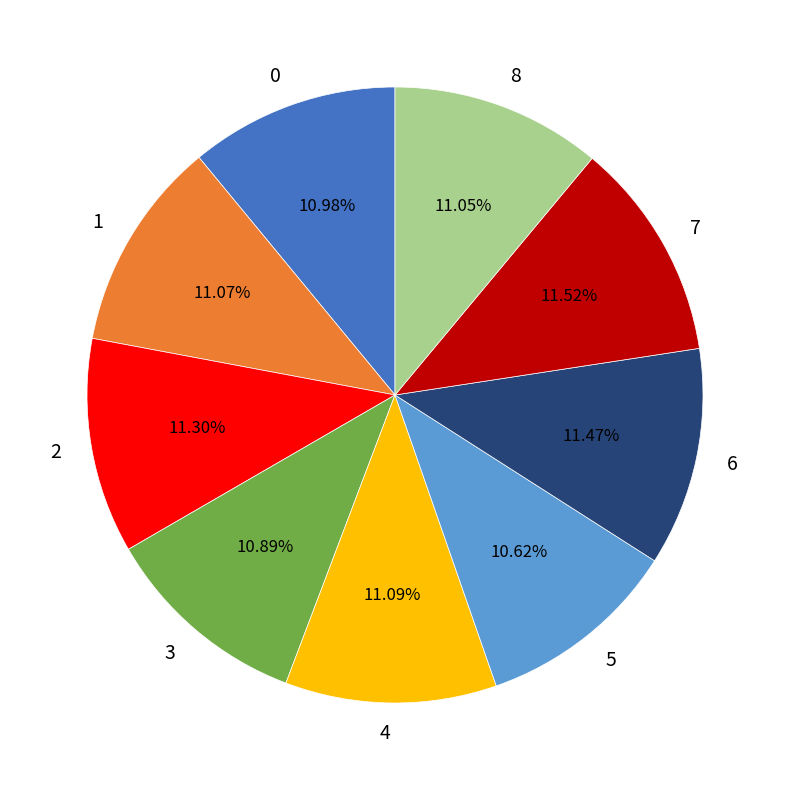

Is the sum of 1 and 6 greater than half?

No